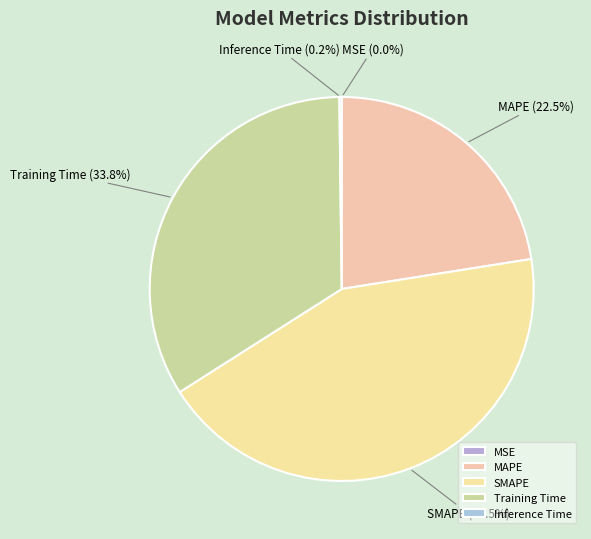

What is the largest slice in the pie chart?

SMAPE